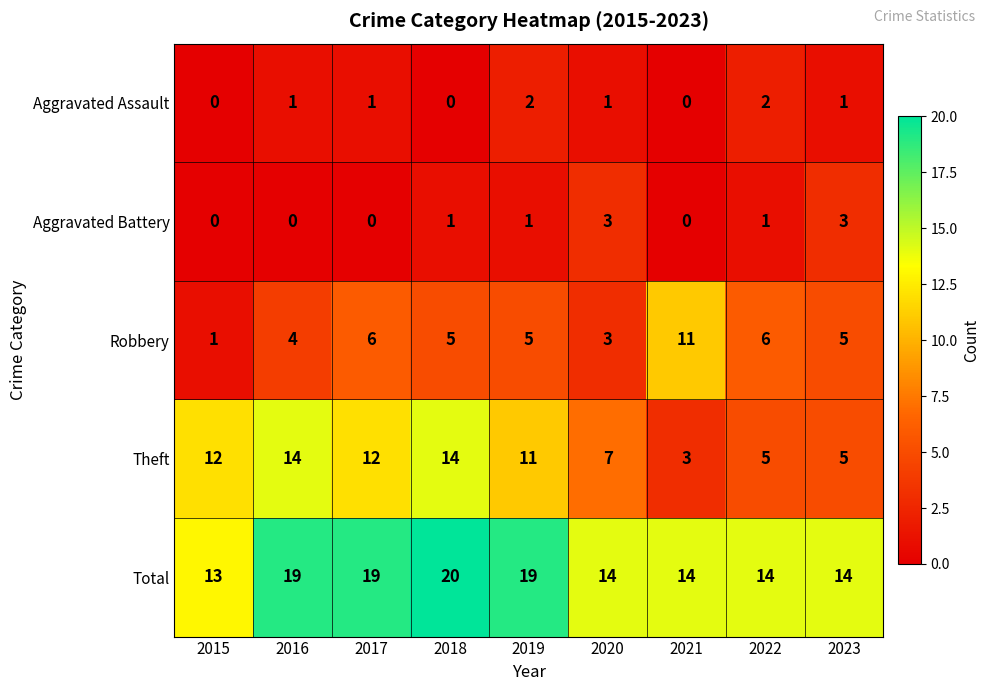

Is it true that Total equals 4 at 2023?

False